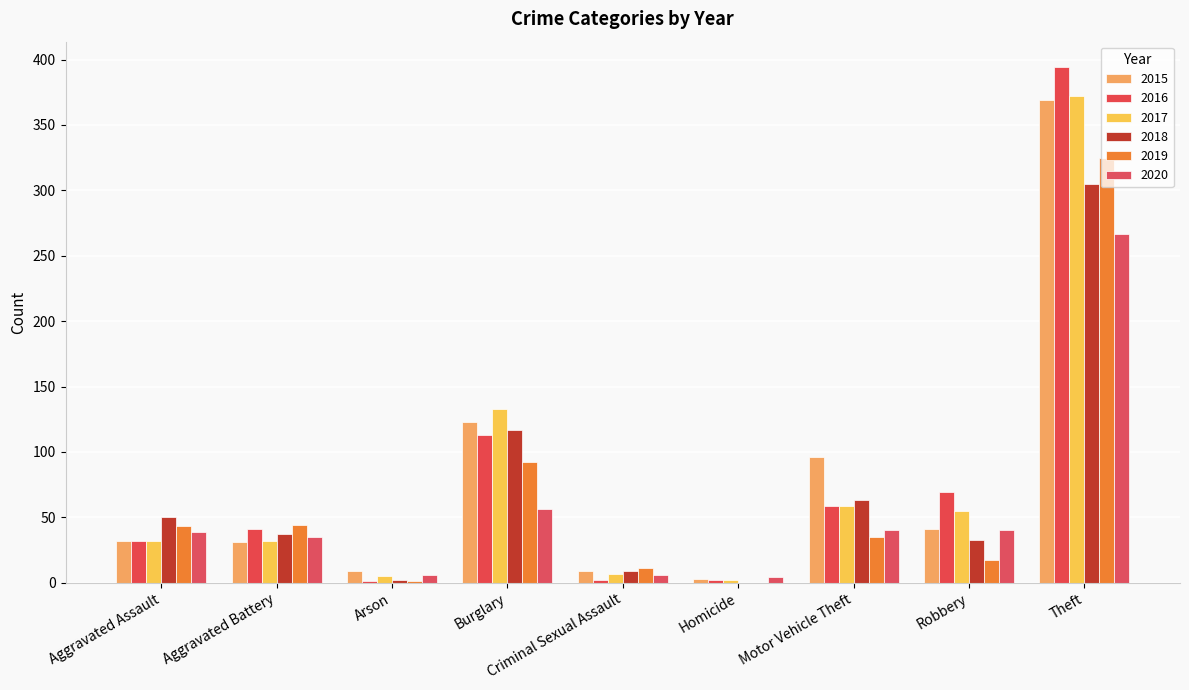

Between Aggravated Battery and Homicide, which series saw the biggest shift?

2019